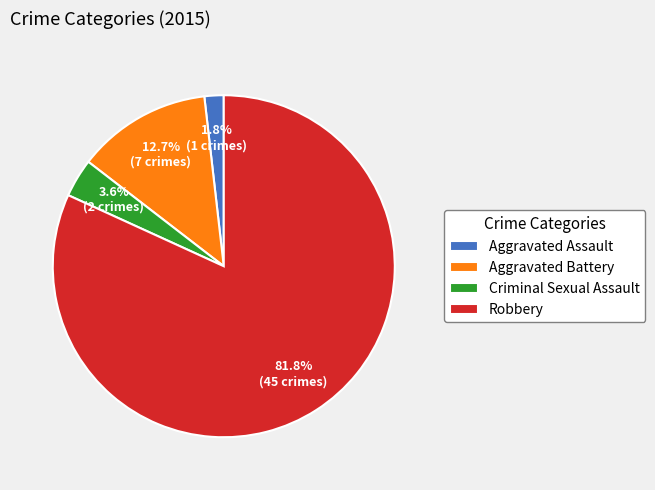

How much of the chart is everything except Aggravated Battery?

87.3%